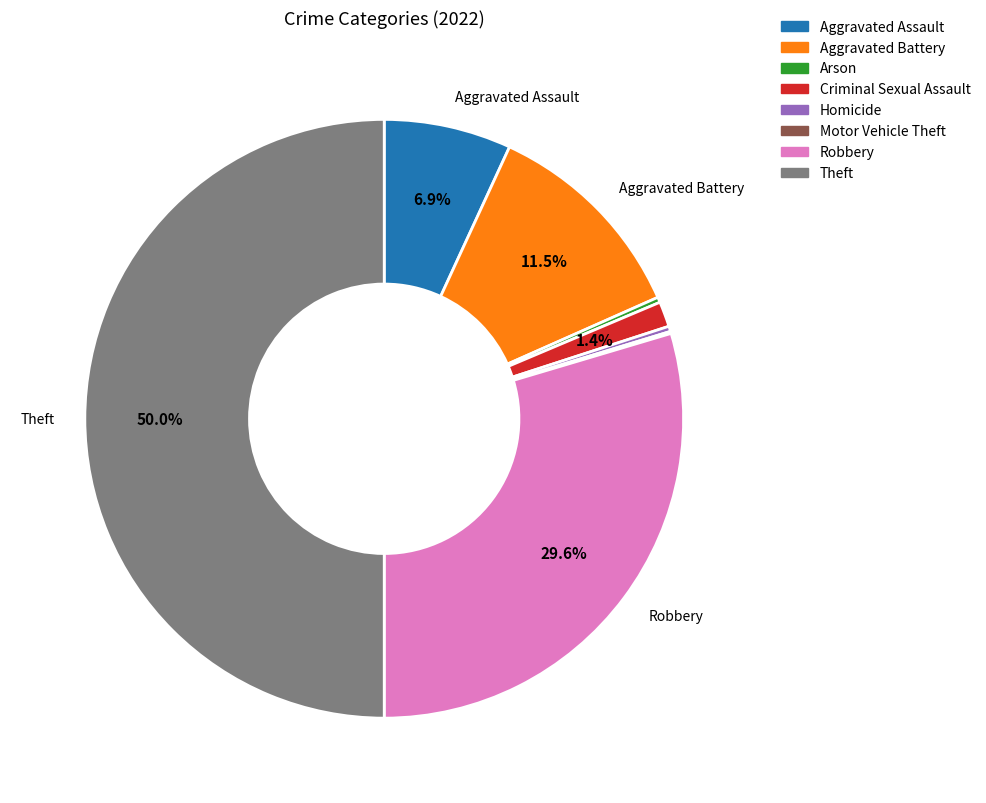

Which slice is the largest?

Theft